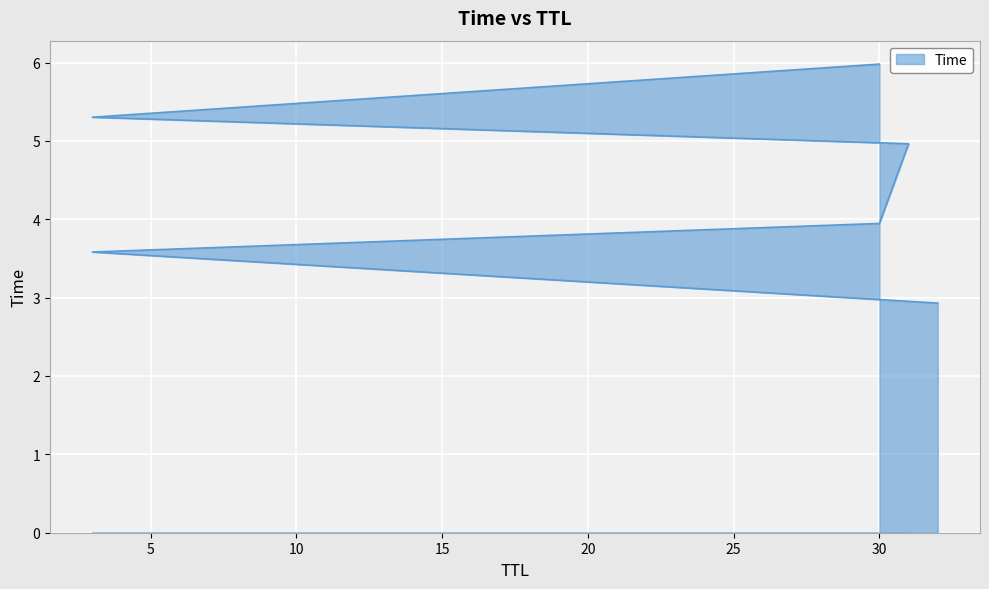

How many data points are above 4?

3